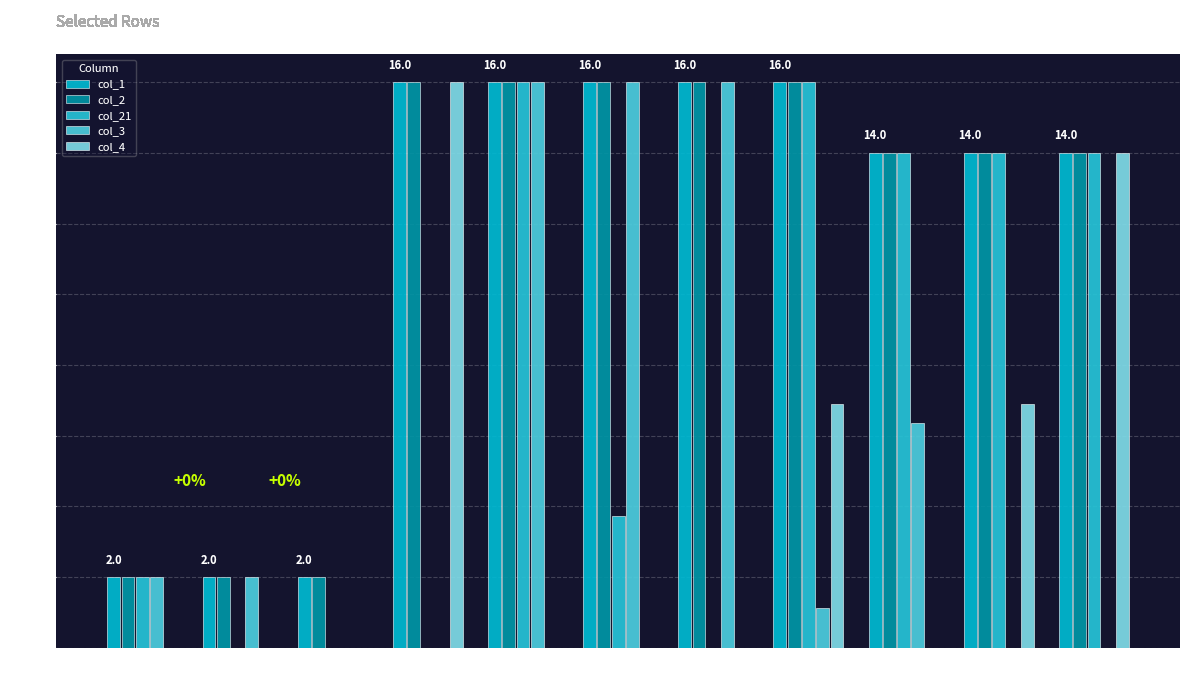

List the labels in order of col_21 value, largest first.

7.0, 10.0, 11.0, 12.0, 13.0, 8.0, 3.0, 4.0, 5.0, 6.0, 9.0